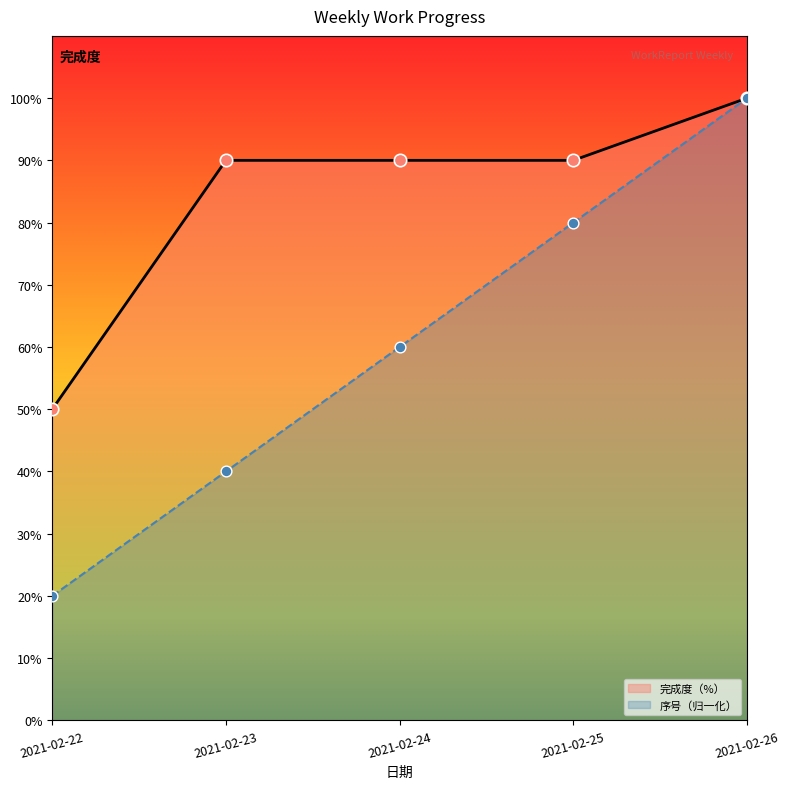

What are all the series names shown in the legend?

完成度（%）, 序号（归一化）